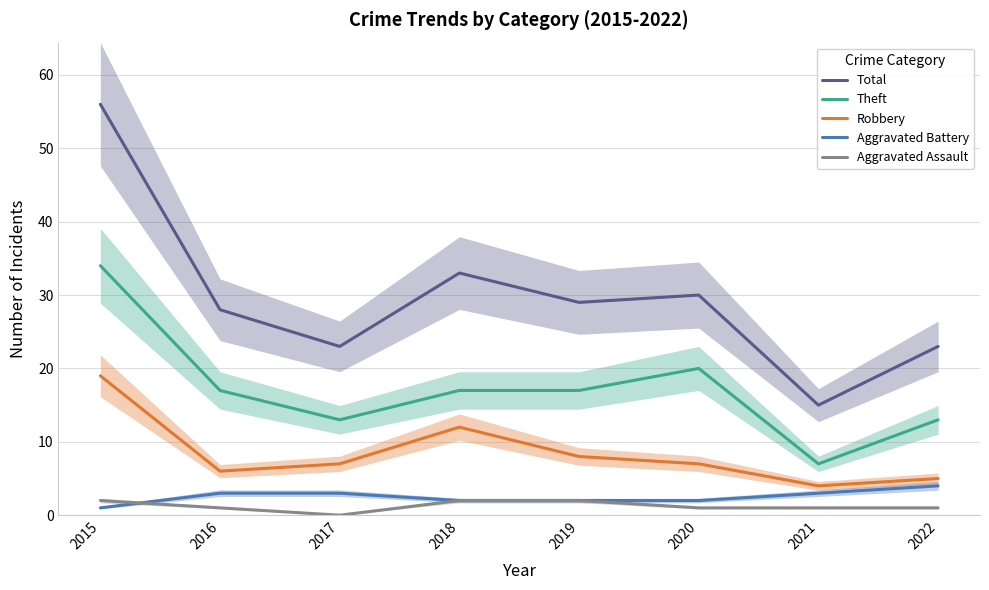

True or false: Total and Robbery intersect in this chart.

False